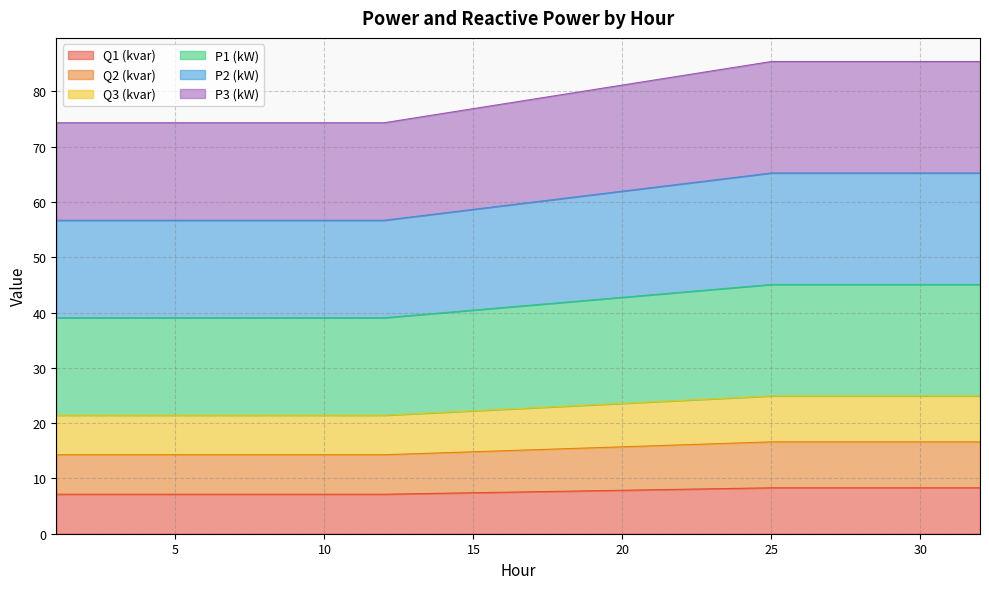

Which has a higher value, 8 or 25?

25